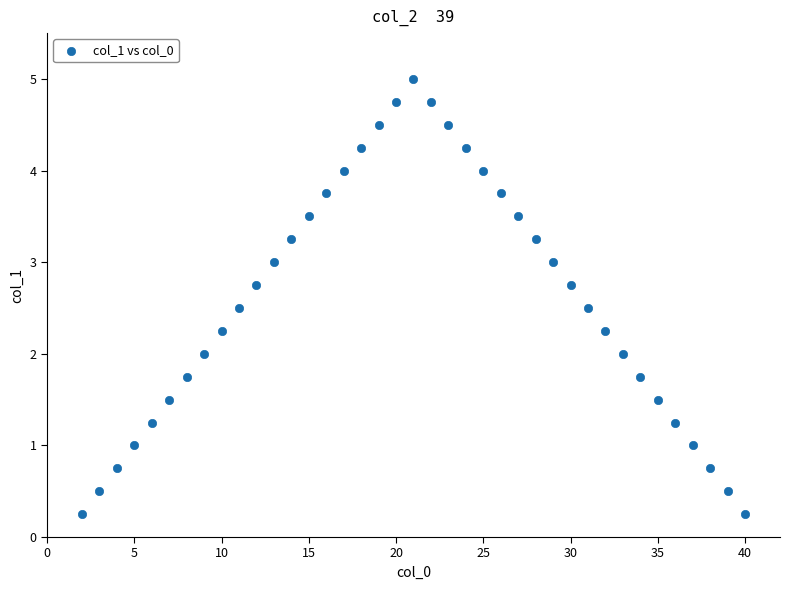

What is the range of Y values (max minus min)?

4.8